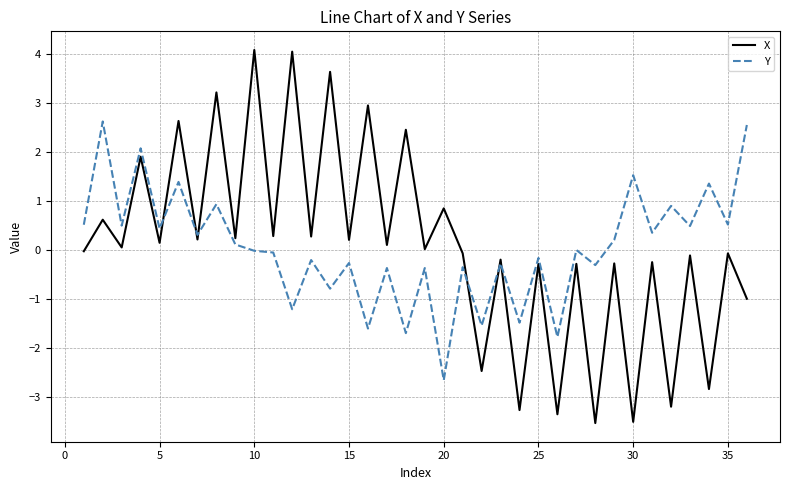

Which series has the largest range (max minus min)?

X